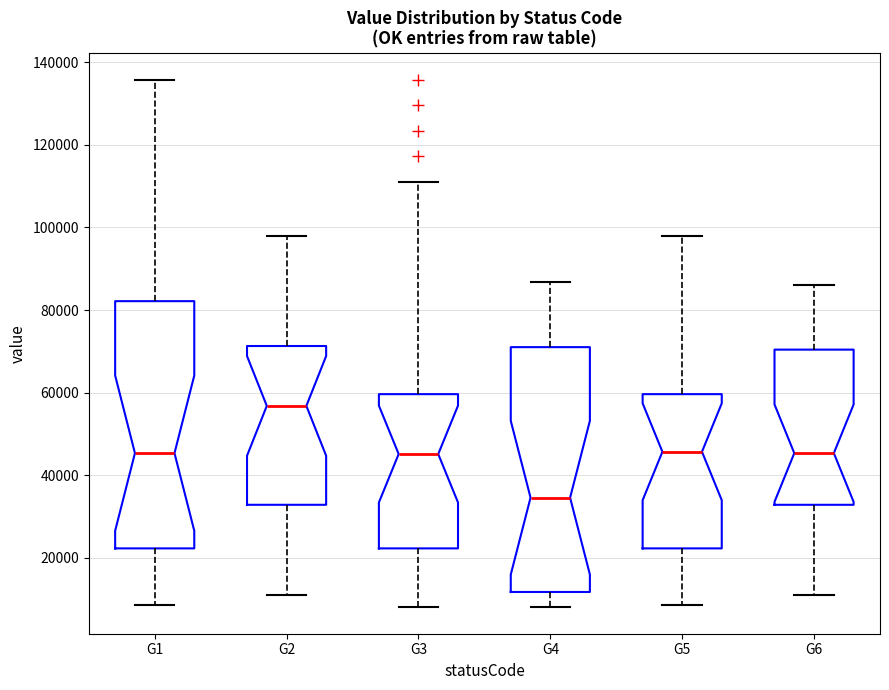

Reading left to right, read every box against the y-axis: the position of its median line, the range the box covers, and the ends of its whiskers. The values are not printed on the chart, so give them approximately, as read against the axis.

G1: median 46000, box 22000 to 82000, whiskers 8000 to 136000
G2: median 56000, box 32000 to 72000, whiskers 12000 to 98000
G3: median 46000, box 22000 to 60000, whiskers 8000 to 112000
G4: median 34000, box 12000 to 72000, whiskers 8000 to 86000
G5: median 46000, box 22000 to 60000, whiskers 8000 to 98000
G6: median 46000, box 32000 to 70000, whiskers 12000 to 86000